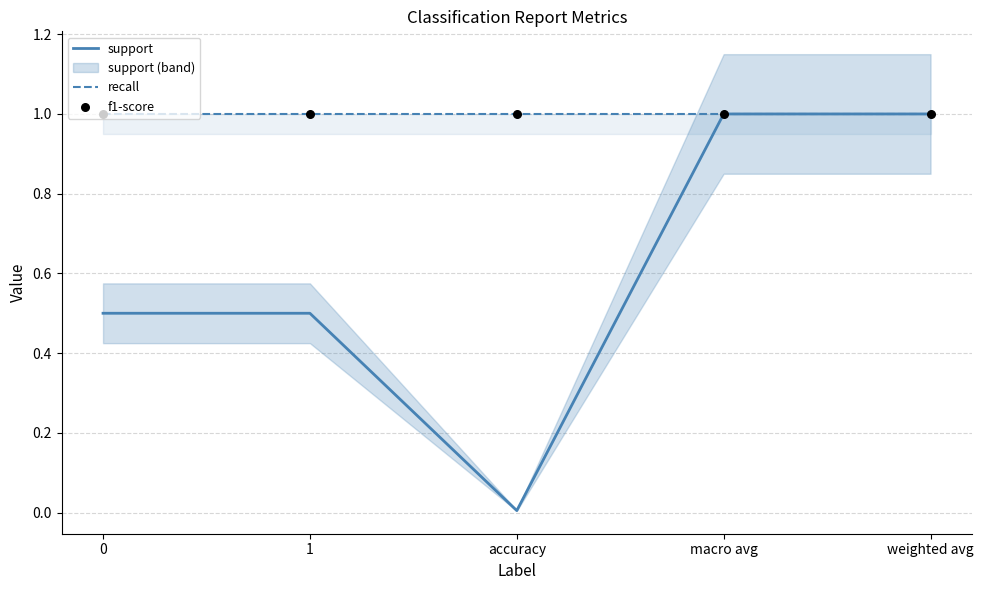

What are all the series names shown in the legend?

support, recall, f1-score